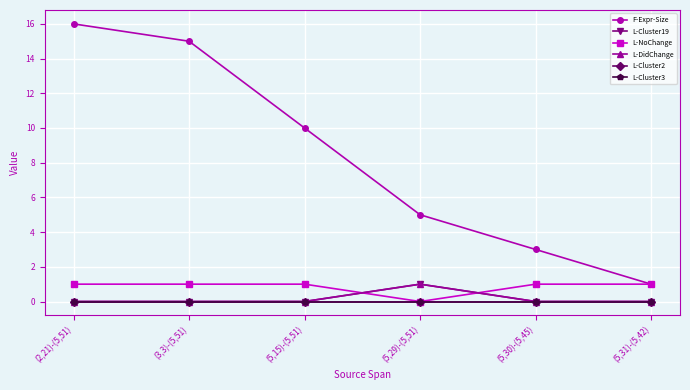

Is this an area chart (filled region under the line)?

No